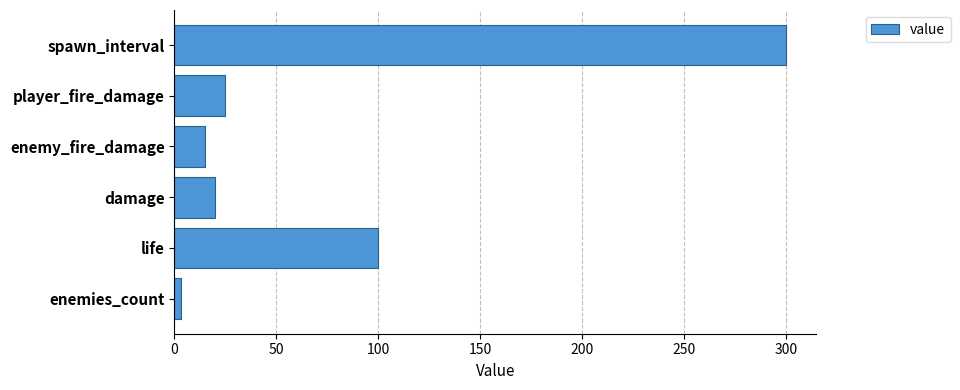

Reading bottom to top, what are all the values shown in this chart?

3	100	20	15	25	300